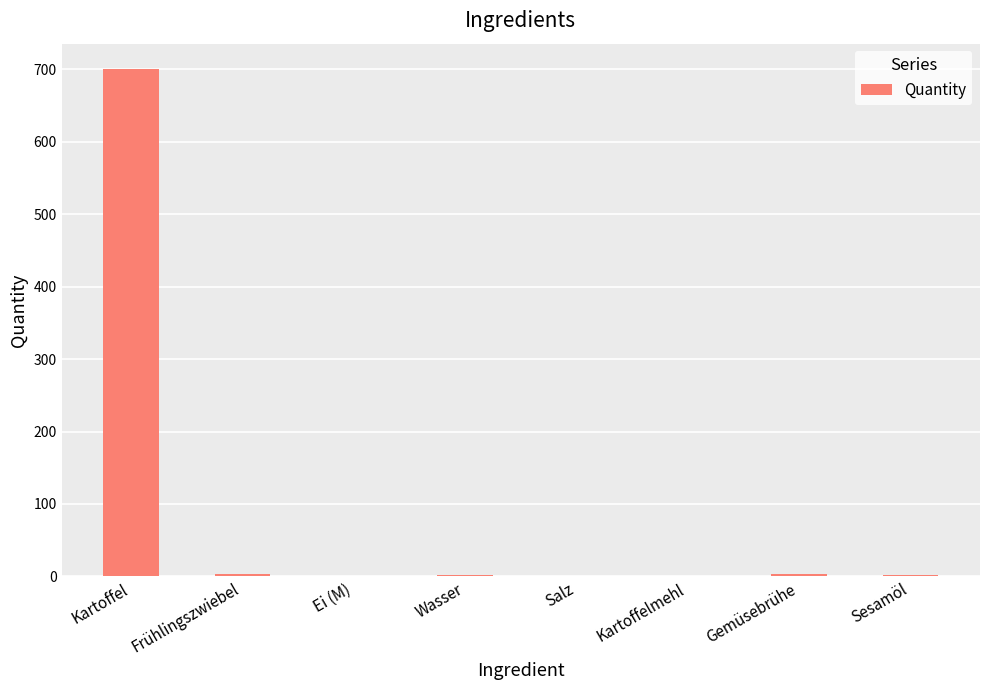

At which label does the data first exceed 2?

Kartoffel